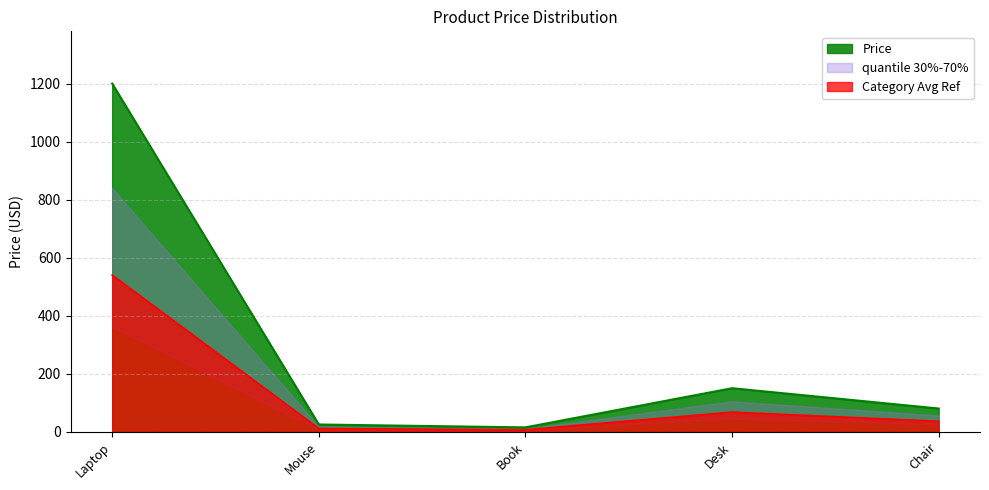

What is the label of the 1st point from the right?

Chair